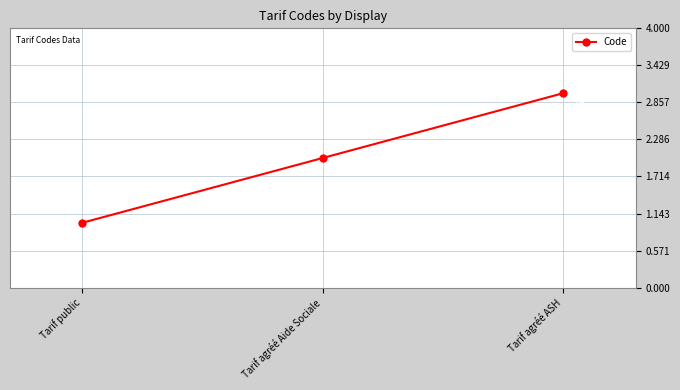

What is the label of the 1st point from the right?

Tarif agréé ASH